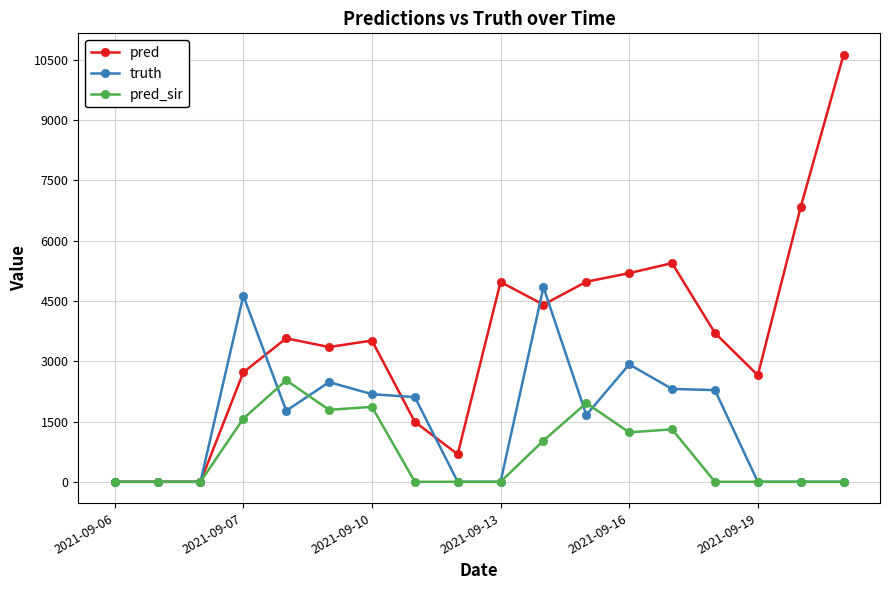

True or false: truth and pred cross at least once.

True